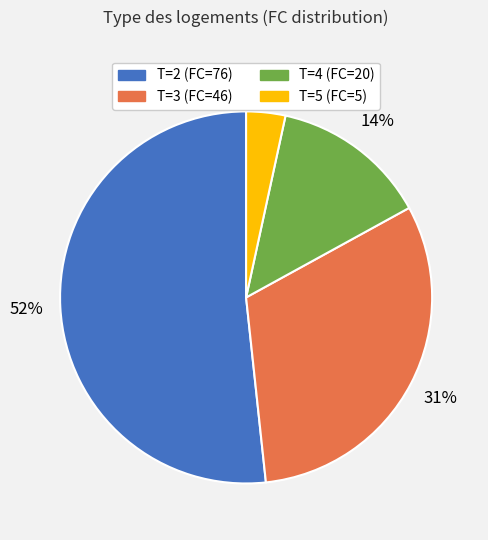

To the nearest percent, what portion does T=4 represent?

14%